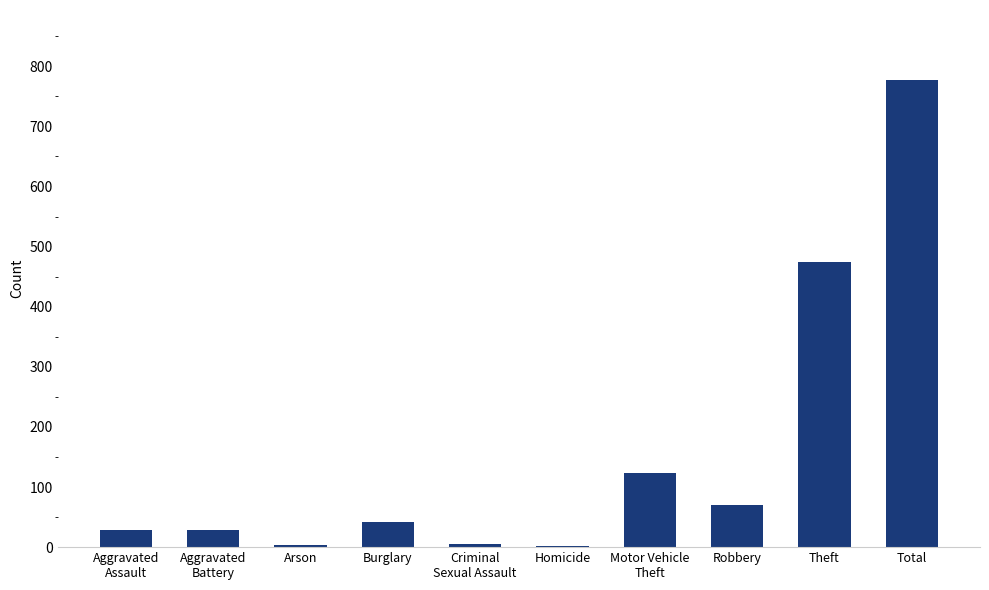

The chart shows a value of 21 at Robbery. True or false?

False